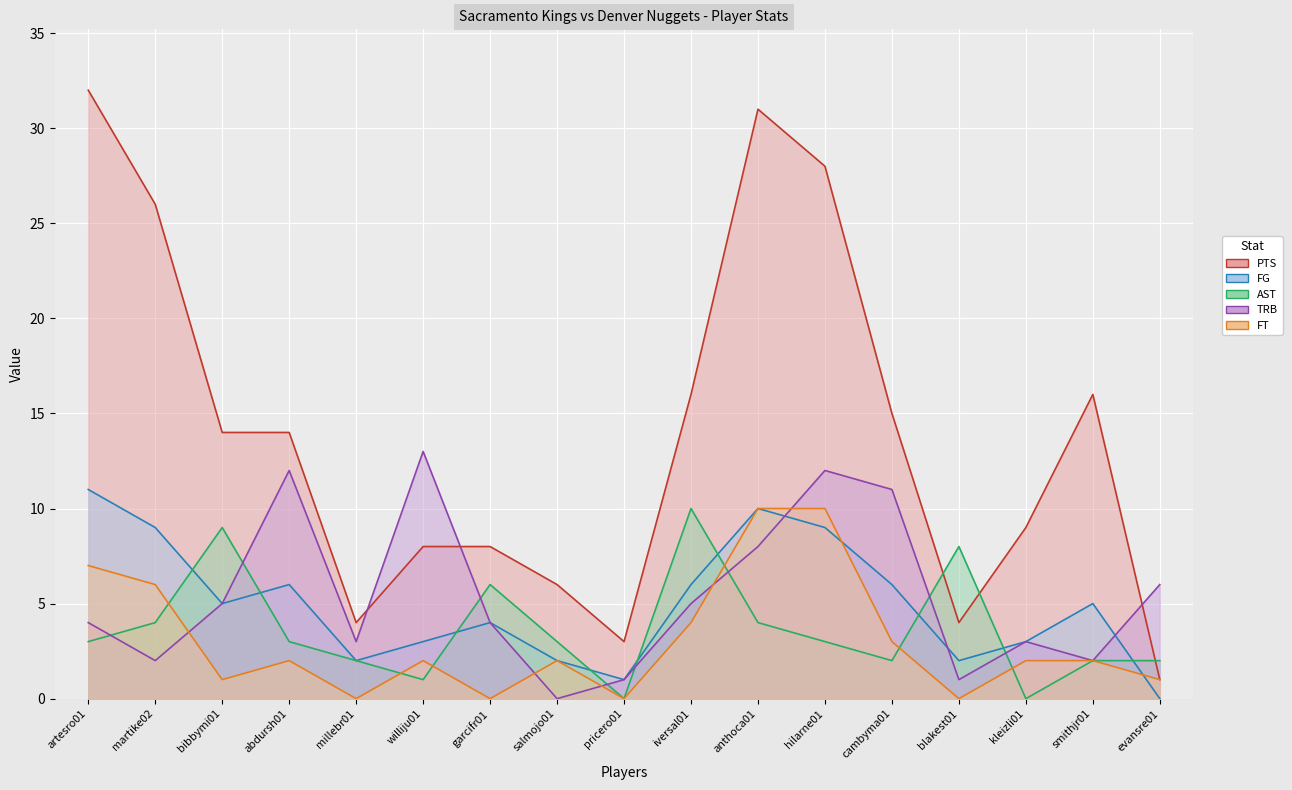

How many interior local peaks does the PTS series have?

2